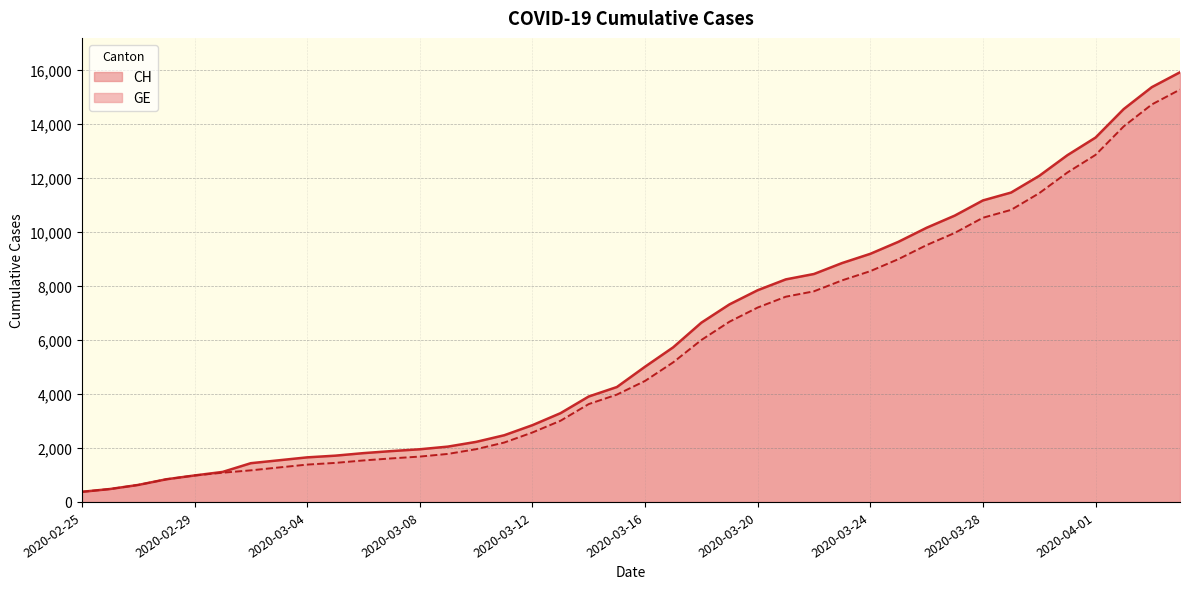

Is it true that CH equals 24034 at 2020-04-02?

False